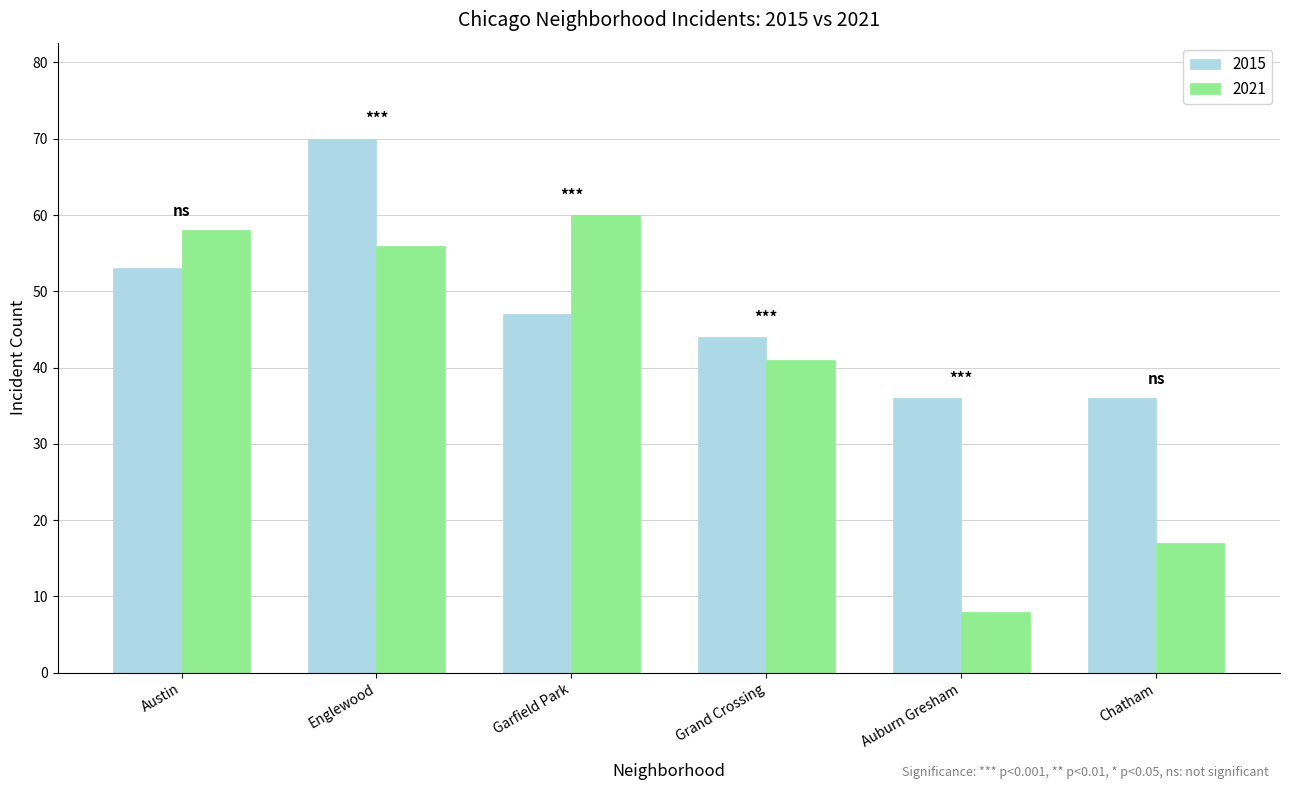

What is the difference between the highest and lowest values at Grand Crossing?

3